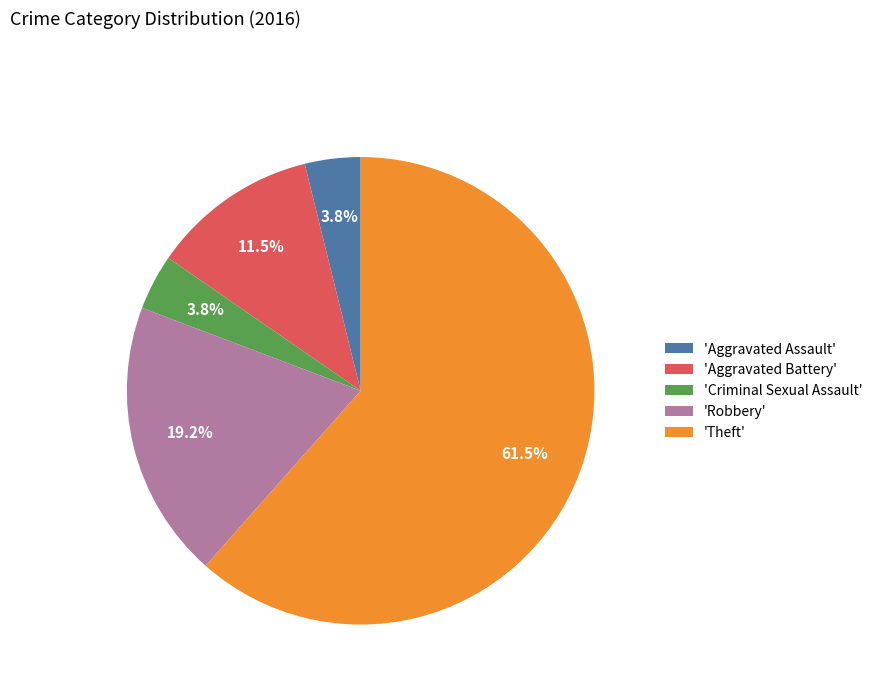

What percentage do 'Aggravated Battery' and 'Theft' together represent?

73.1%